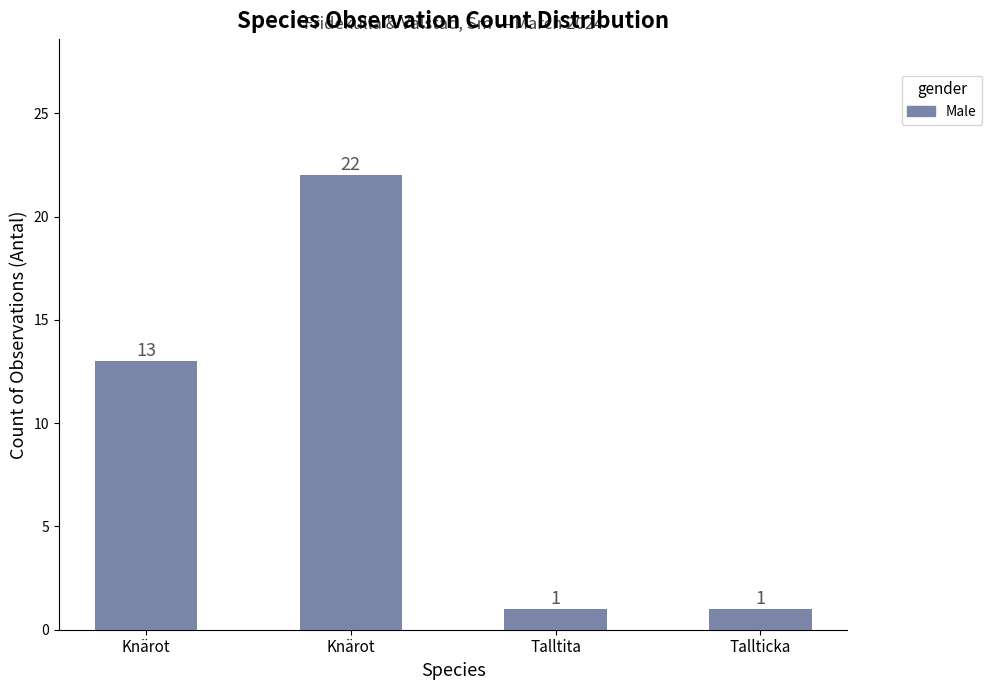

List the labels in order of value, smallest first.

Talltita, Tallticka, Knärot, Knärot